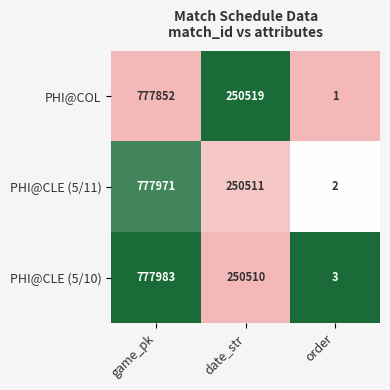

Is the value of PHI@COL at order greater than the value of PHI@CLE (5/10) at order?

No